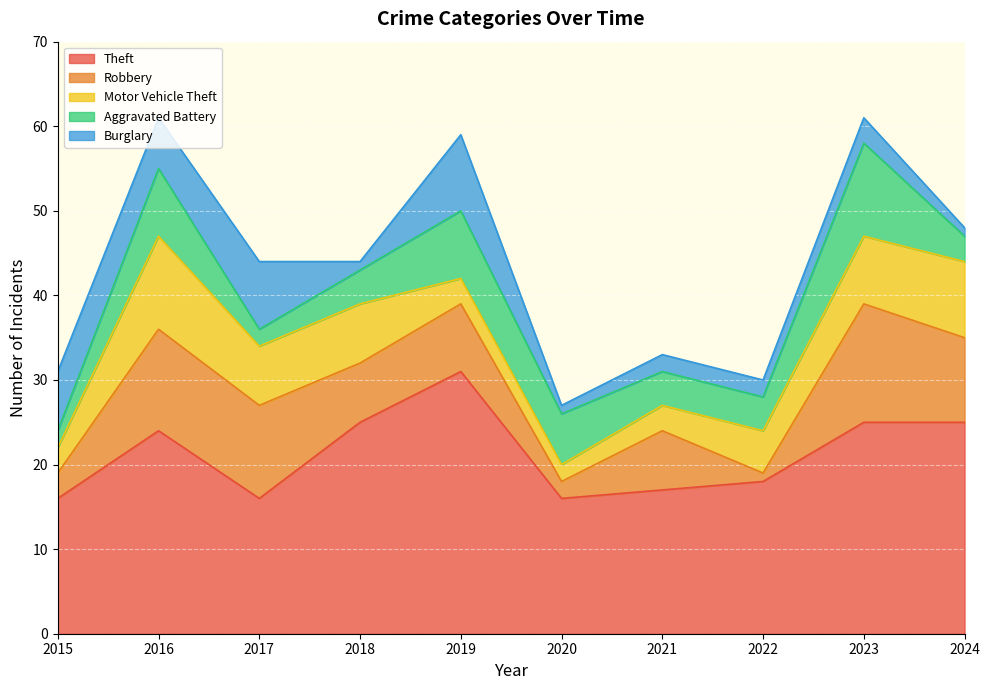

What is the spread (max minus min) of values at 2024?

24